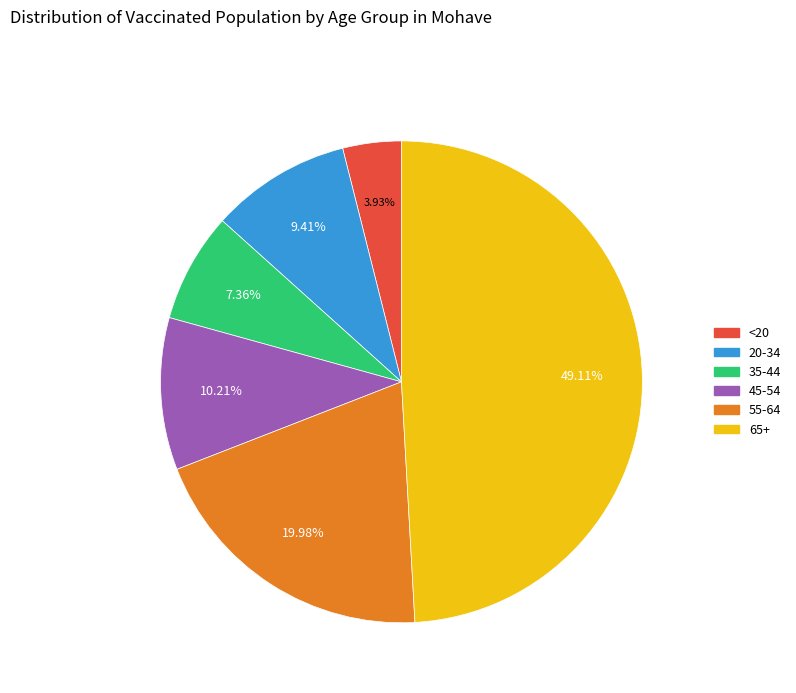

Is it true that 45-54 is 10% of the pie?

True